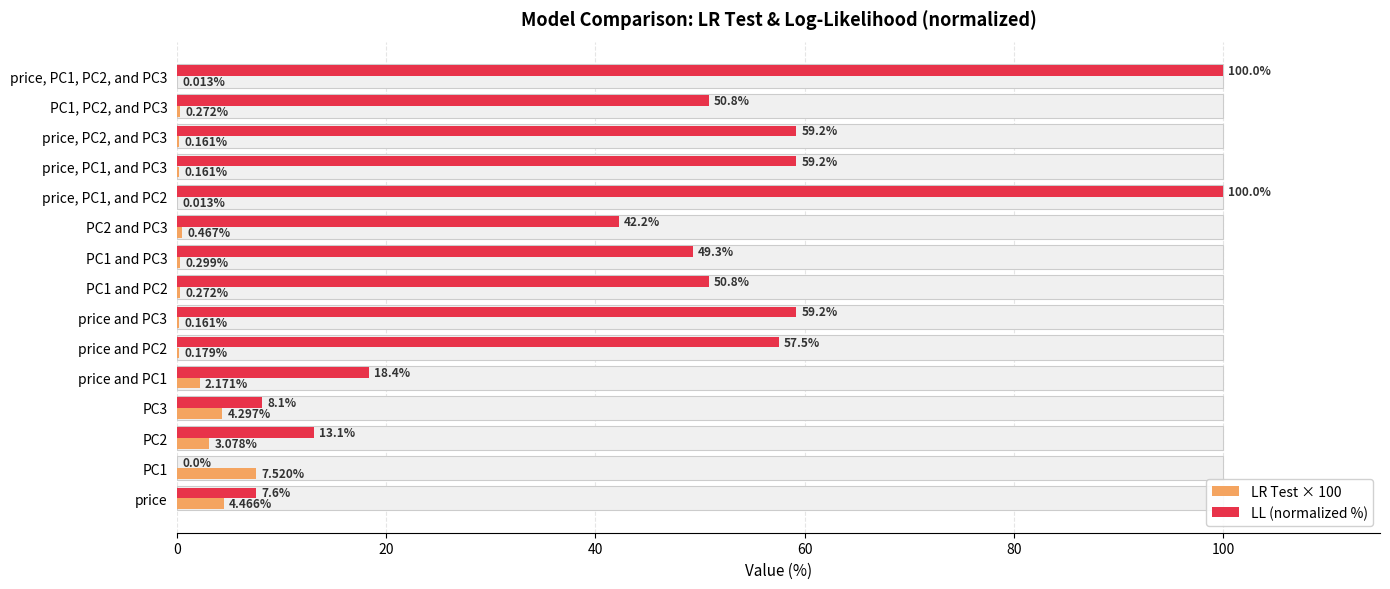

Count the number of categories in the chart.

15